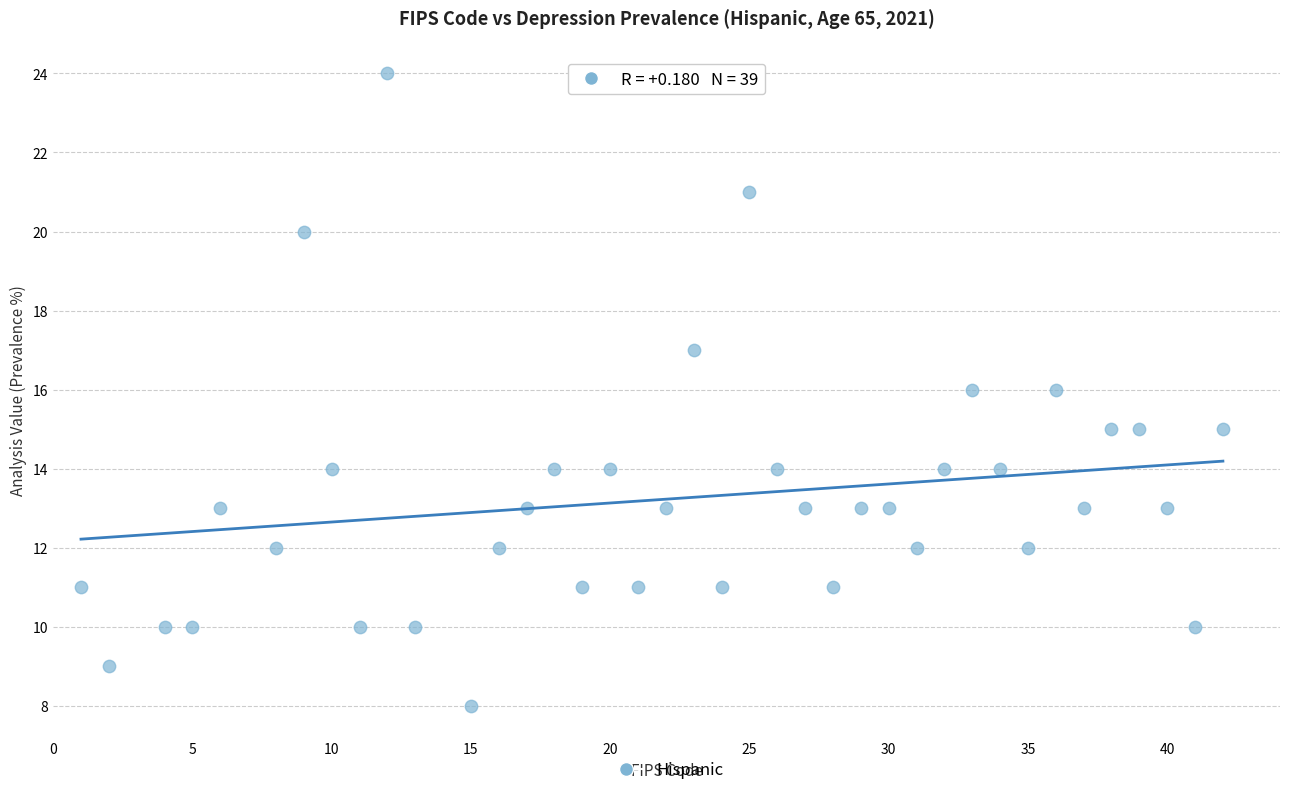

What is the range of X values (max minus min)?

41